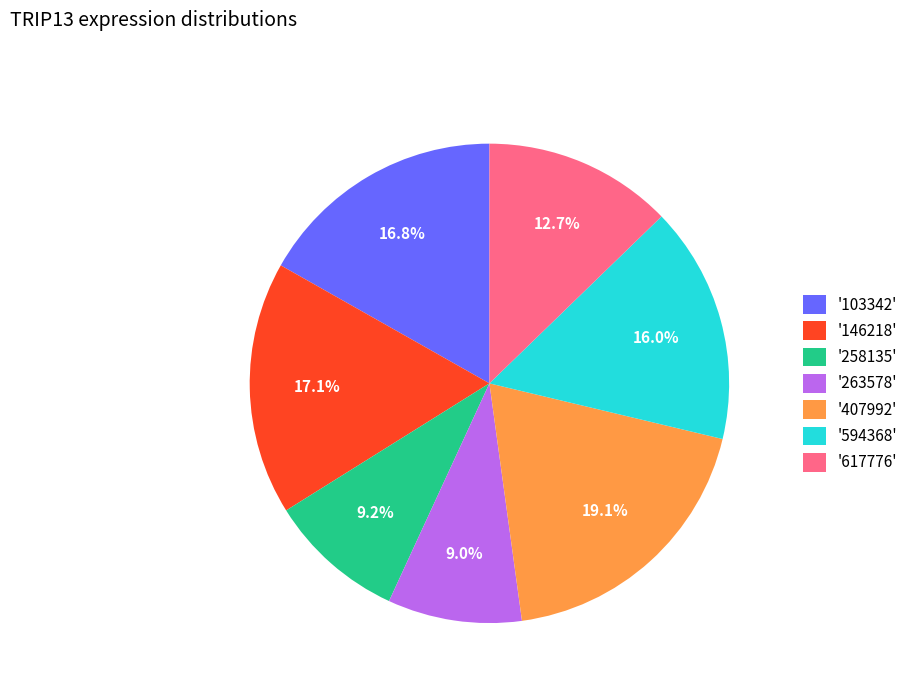

Is there any slice that represents more than half of the pie?

No